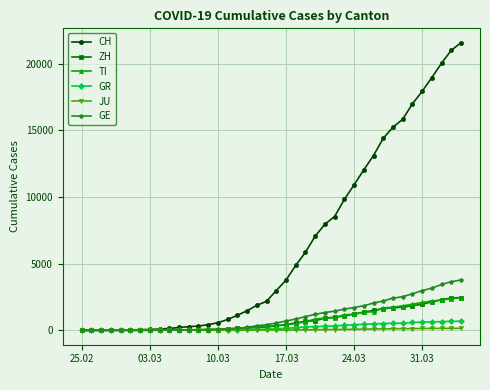

Which series has the largest range (max minus min)?

CH